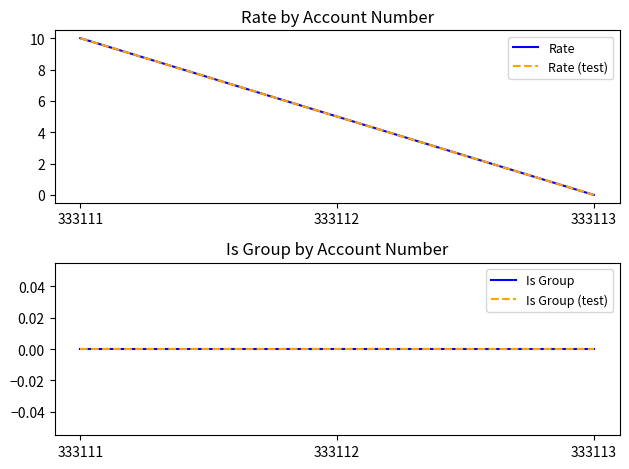

What are all the series names shown in the legend?

Rate, Rate (test), Is Group, Is Group (test)